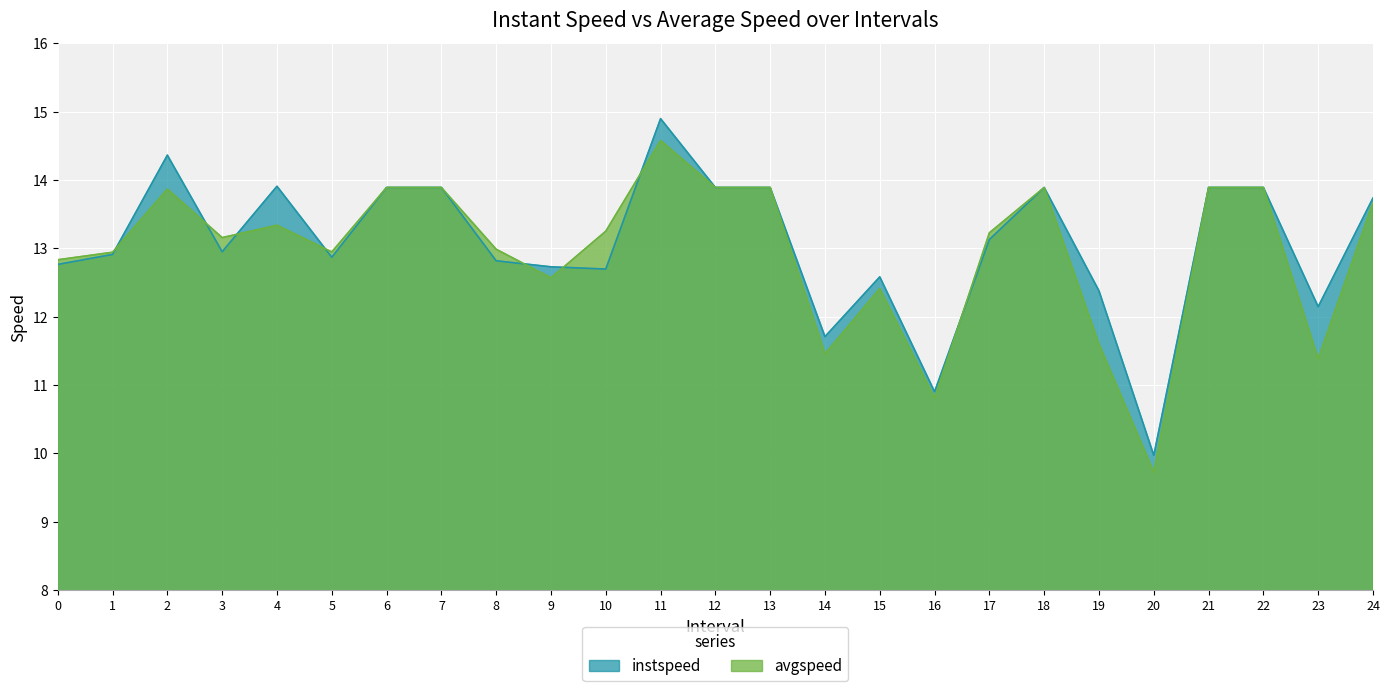

What is the smallest value displayed?

9.7